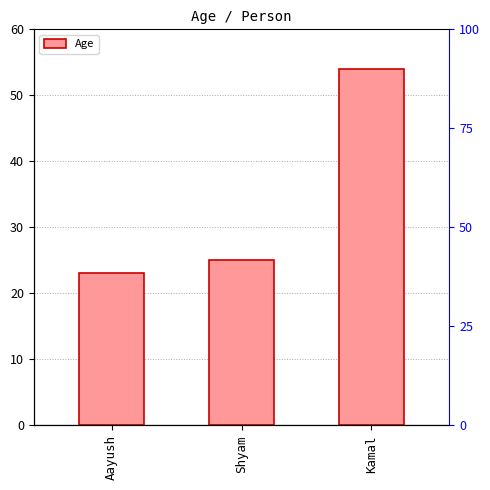

Between Aayush and Kamal, which is larger?

Kamal